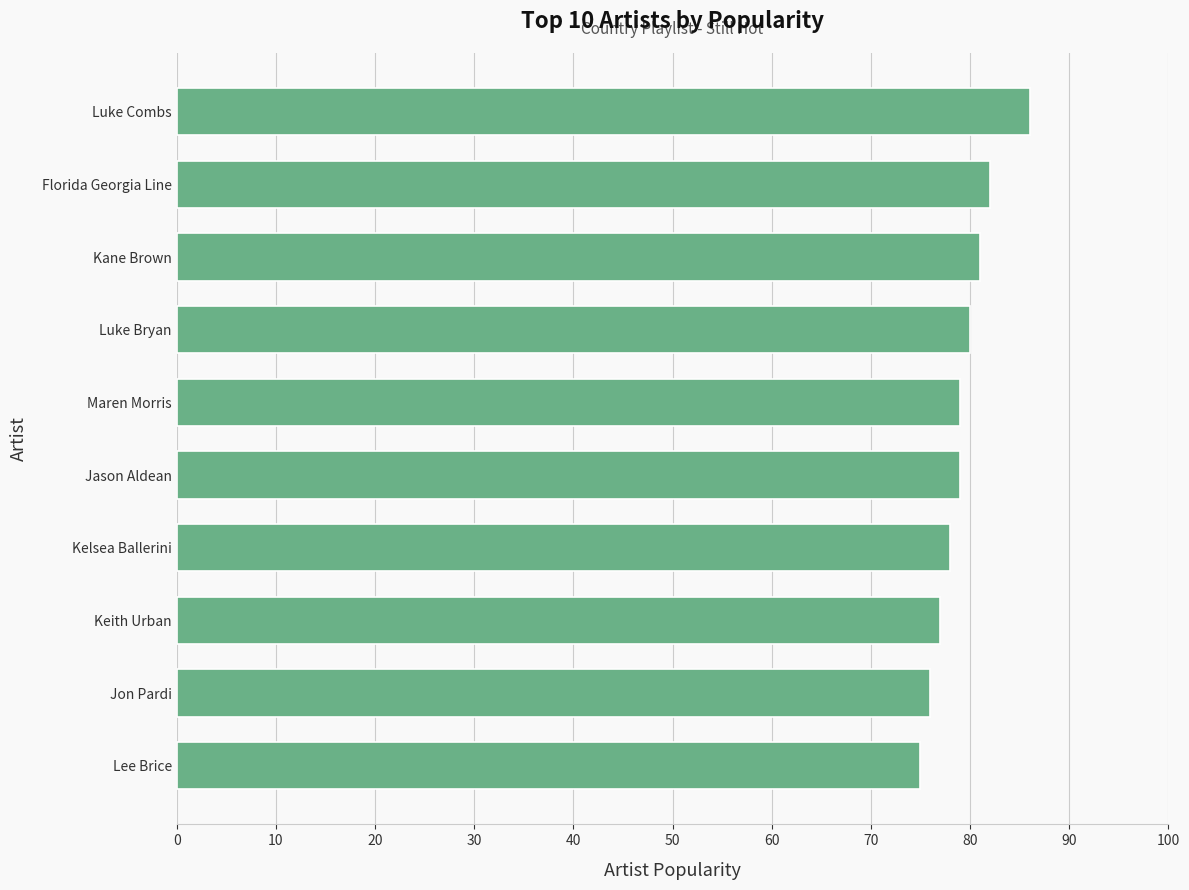

Reading bottom to top, extract all data points from this chart.

75	76	77	78	79	79	80	81	82	86